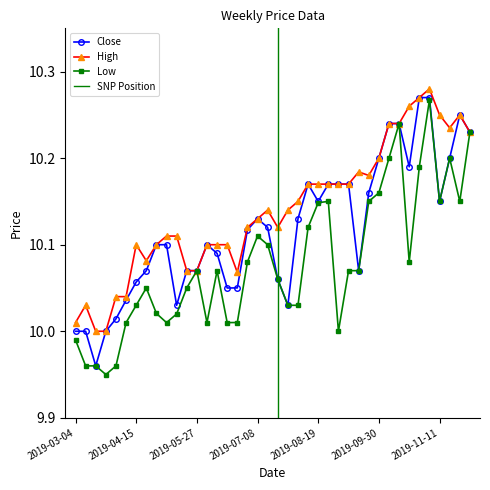

What is the lowest value of the Low series?

9.9